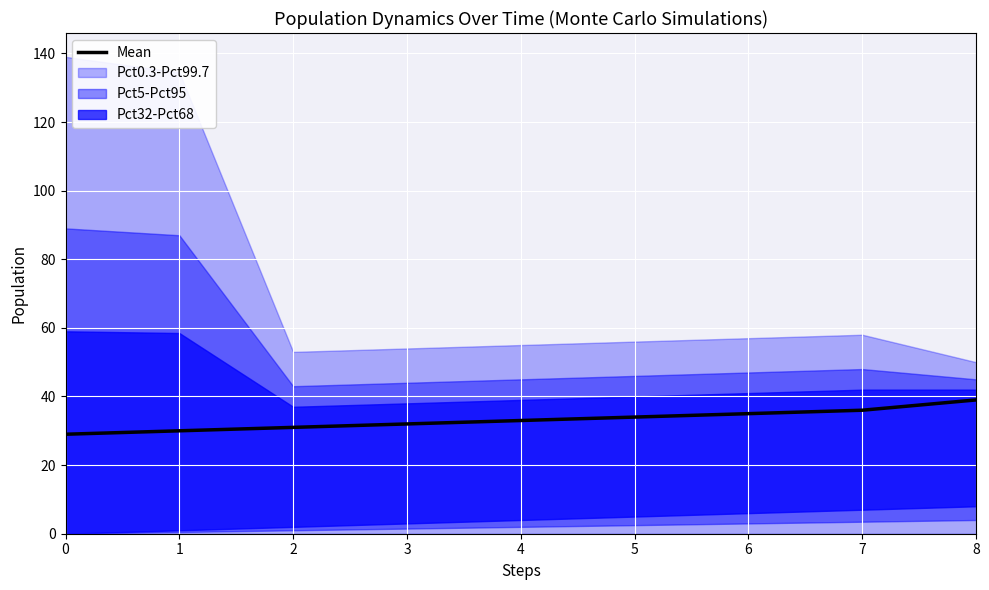

True or false: there are more than 1 points higher than both neighbors.

False